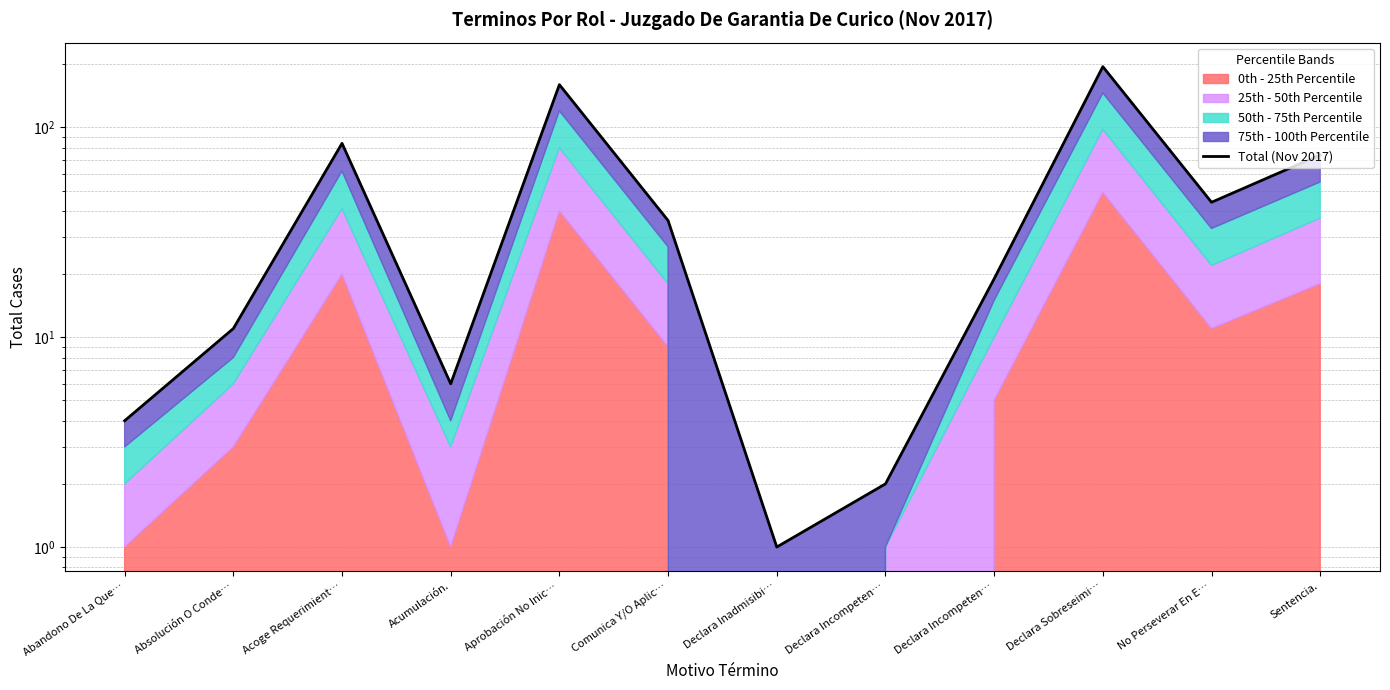

How many points are higher than both their immediate neighbors (excluding endpoints)?

3